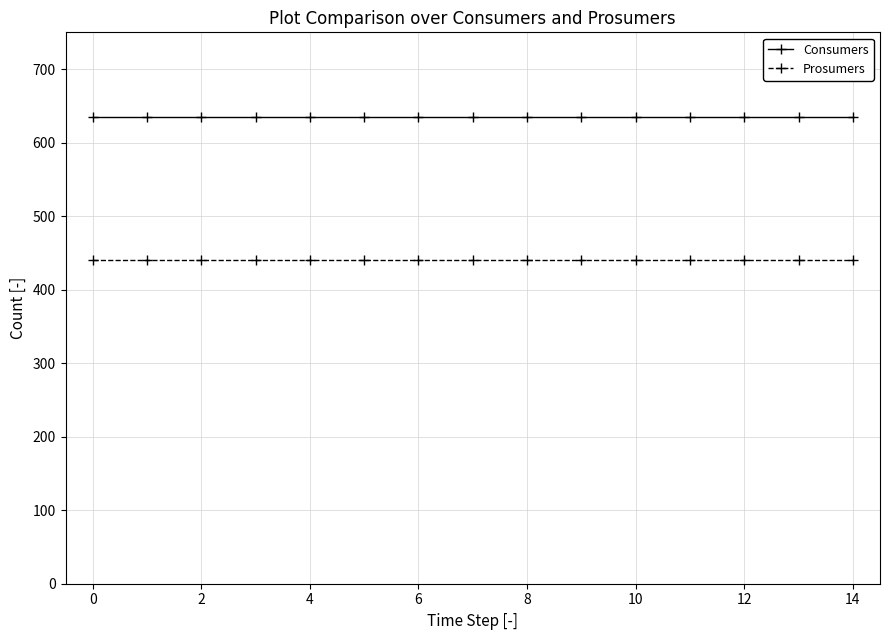

Which series has the largest total across all categories?

Consumers